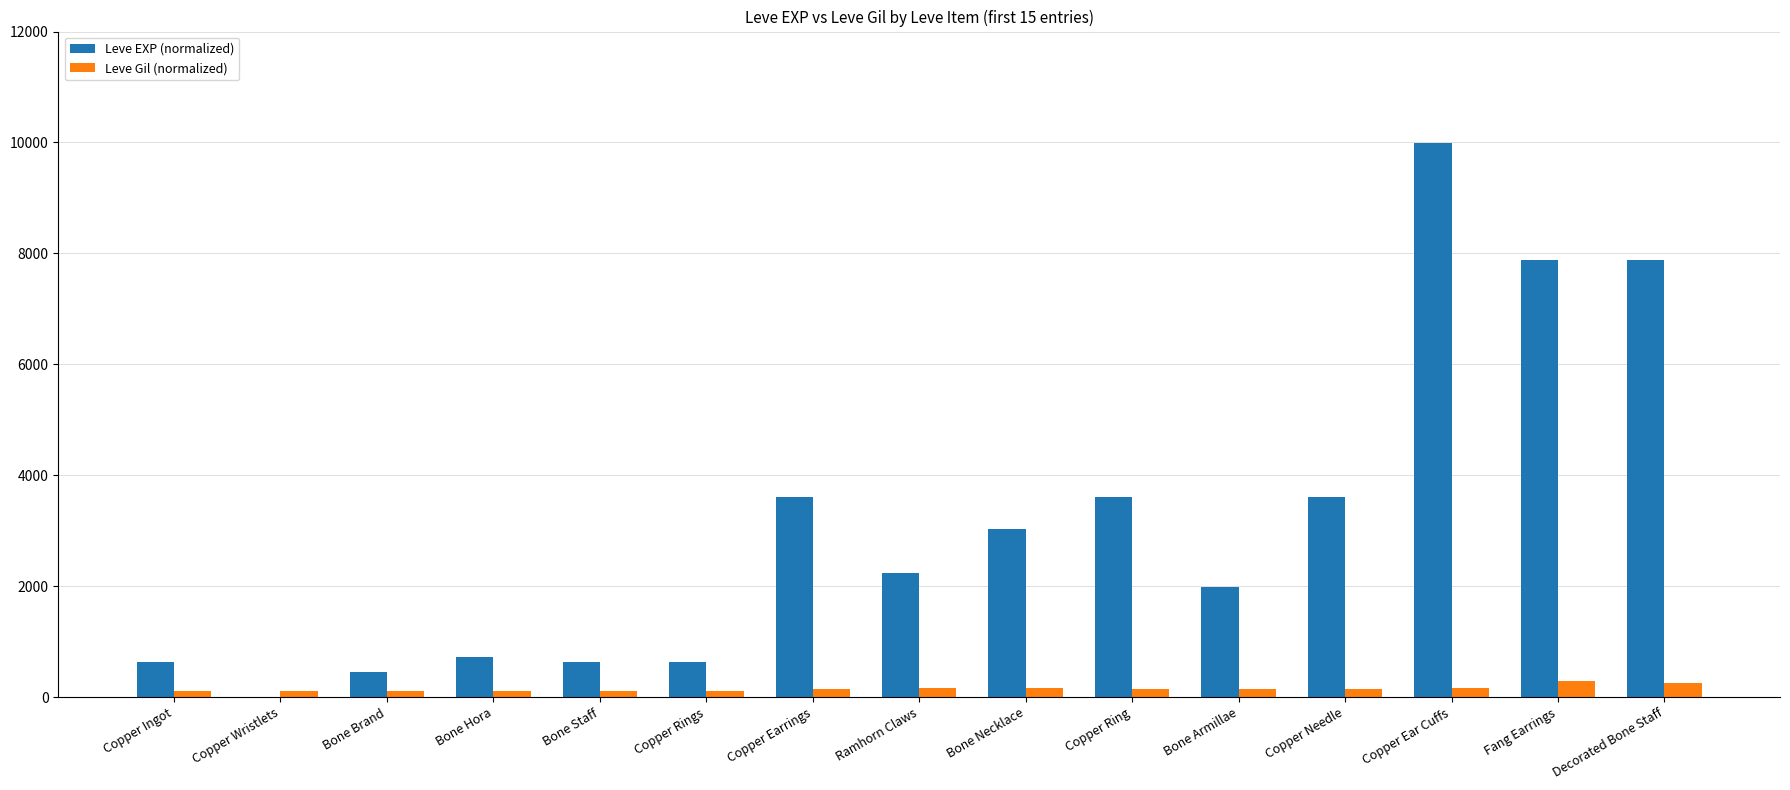

What are all the series names shown in the legend?

Leve EXP (normalized), Leve Gil (normalized)